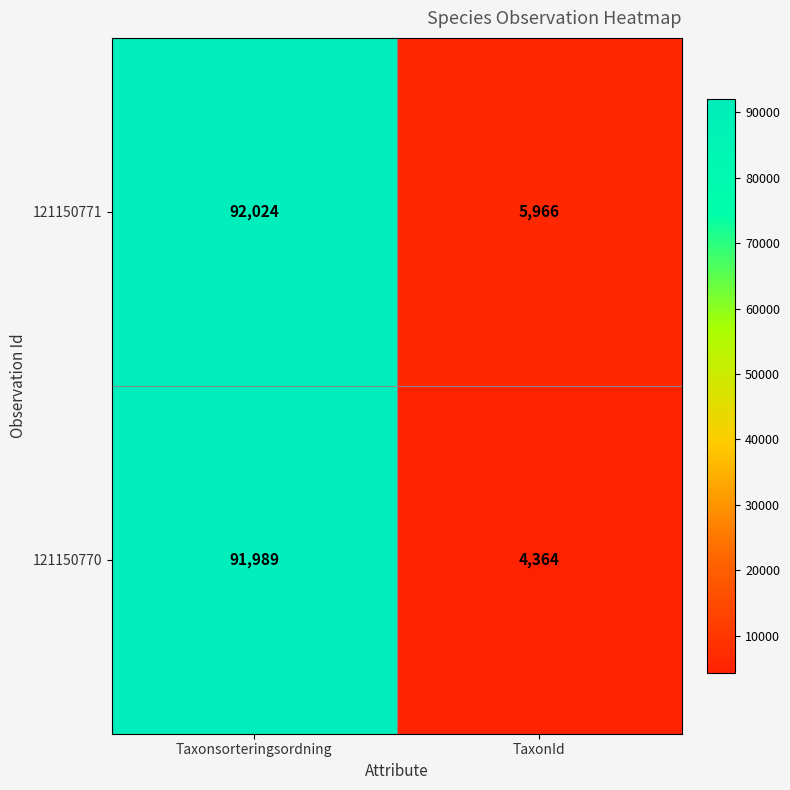

What value does the 121150770 series have at Taxonsorteringsordning?

91989